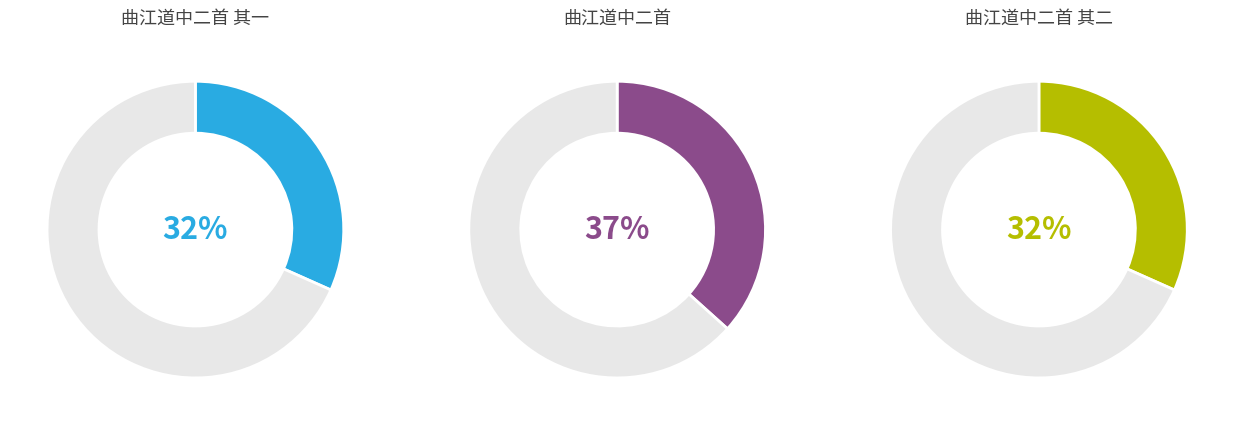

Combined, what portion of the pie is 曲江道中二首 其二 and 曲江道中二首?

68.3%